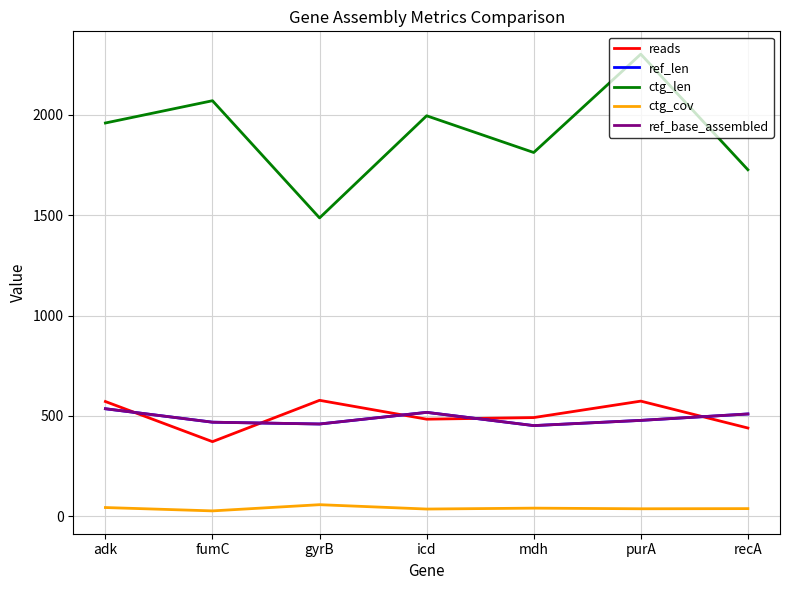

What is the difference between the maximum and minimum values in the ref_base_assembled series?

84.0